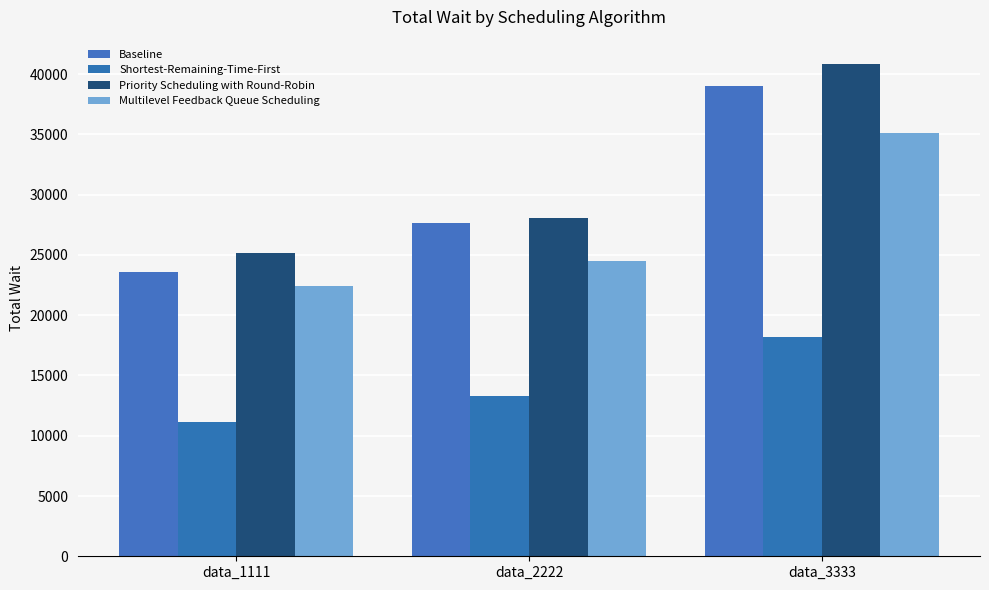

What is the difference between the second highest and minimum values in the Baseline series?

4106